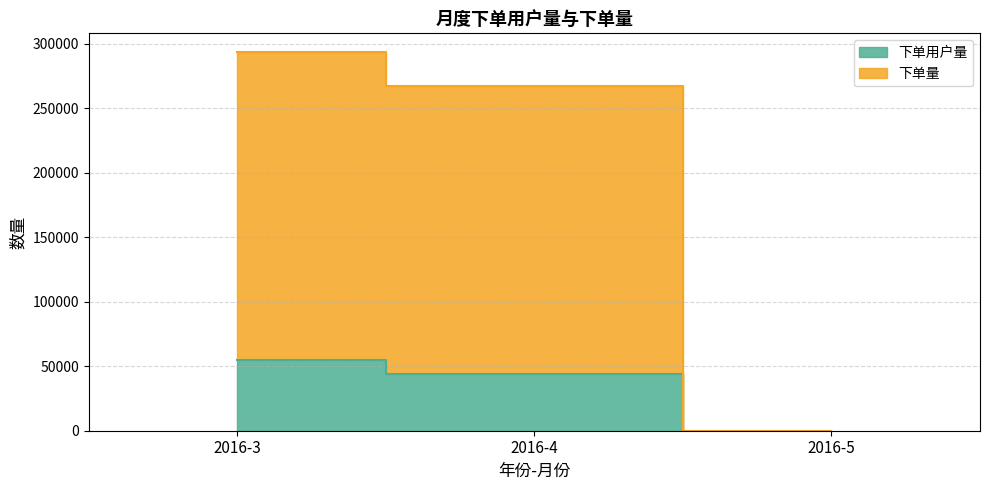

Reading right to left, transcribe all the data shown in this chart.

下单用户量: 6	43967	54799
下单量: 13	267291	293273